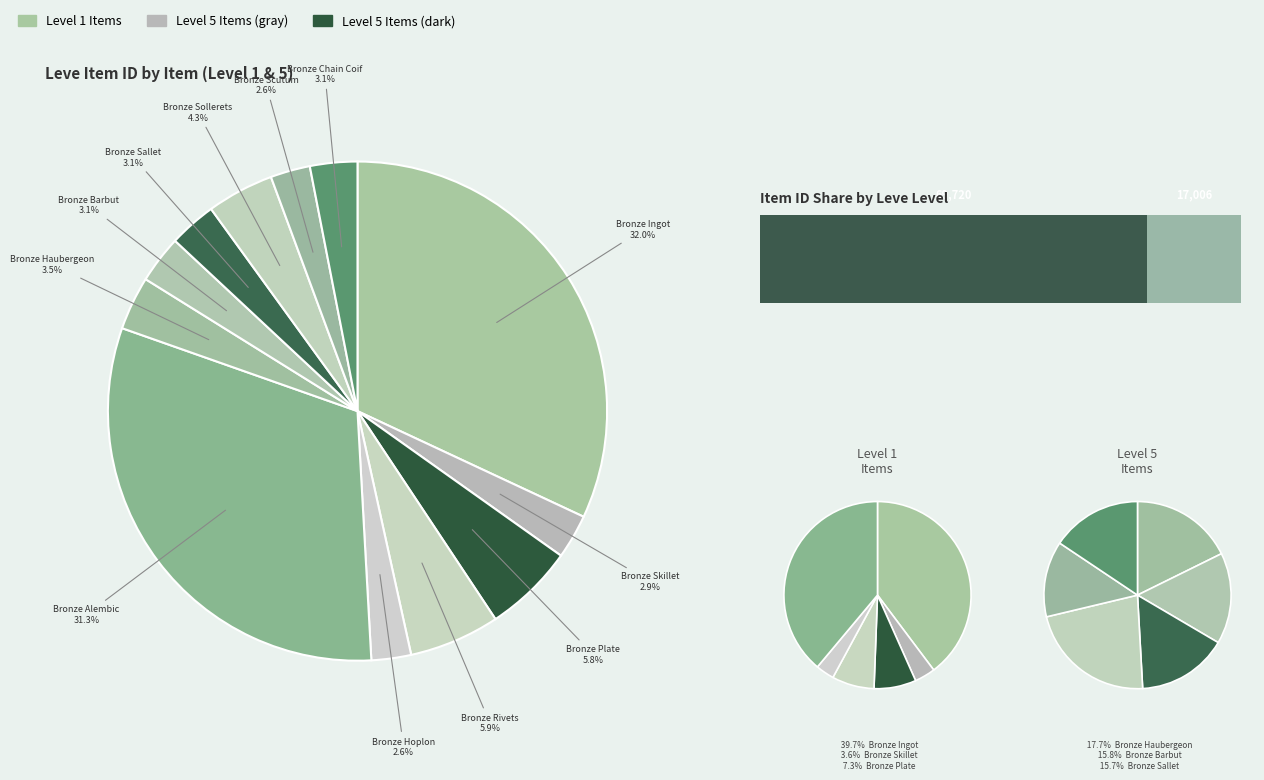

What is the smallest slice in the pie chart?

Bronze Hoplon